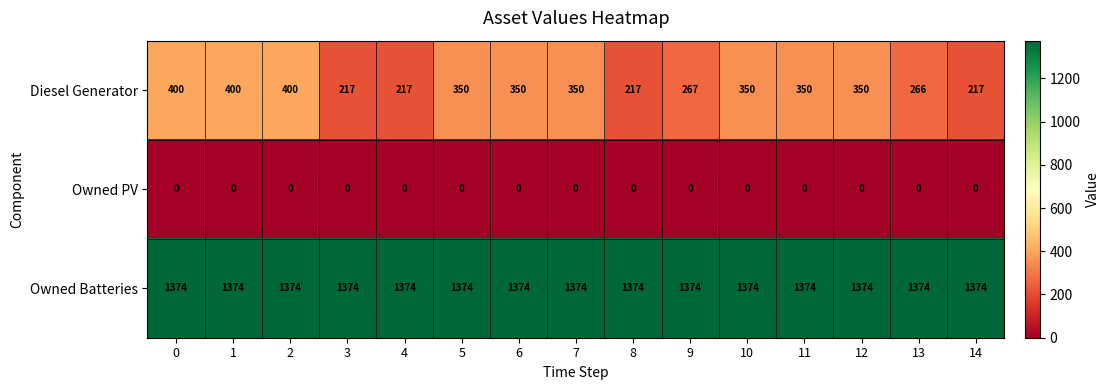

What is the average value of the Diesel Generator series?

313